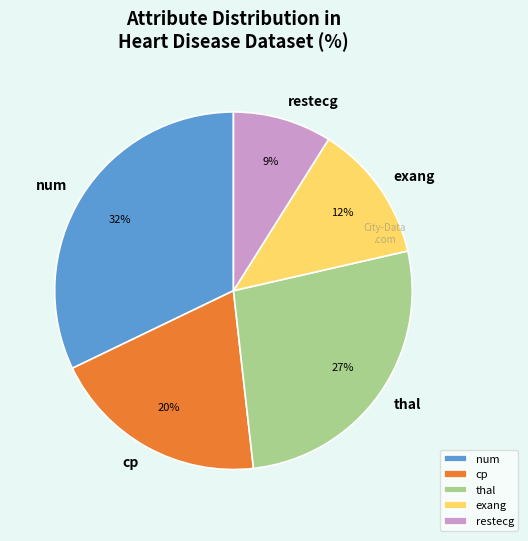

The thal slice represents 18% of the pie. True or false?

False